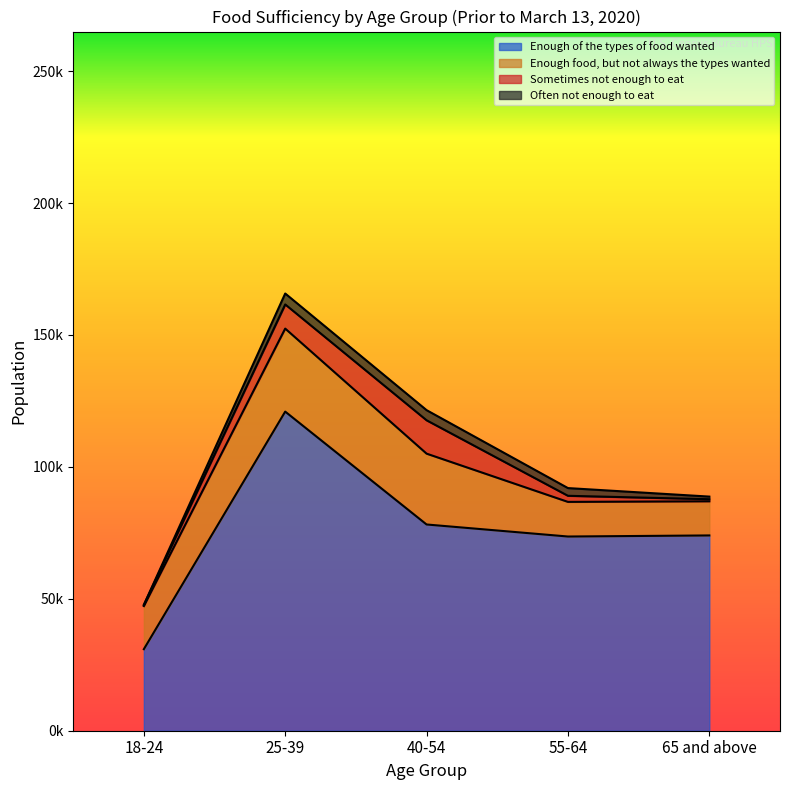

Does the chart display data point markers on the line(s)?

No